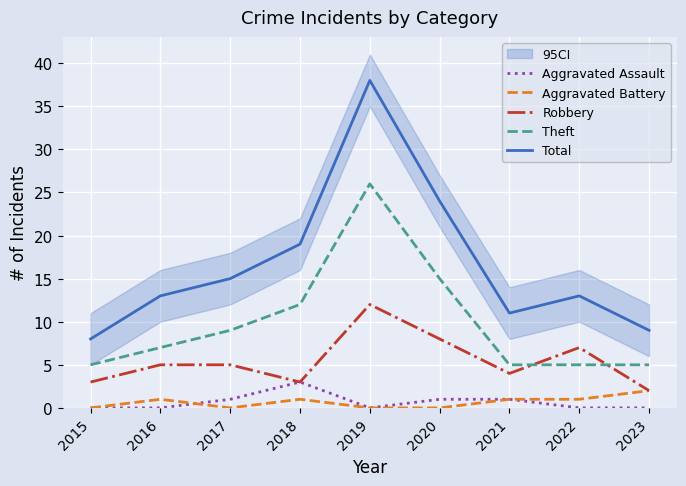

True or false: Total and Theft intersect in this chart.

False